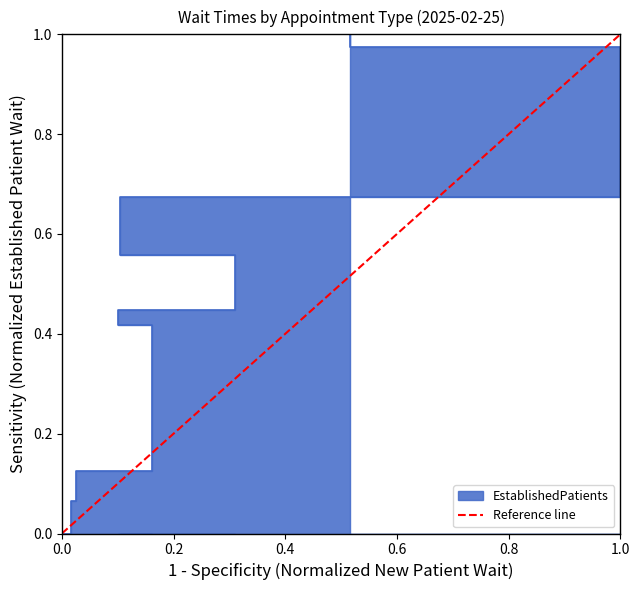

Which has a higher value, 1.0 or 0.0?

1.0